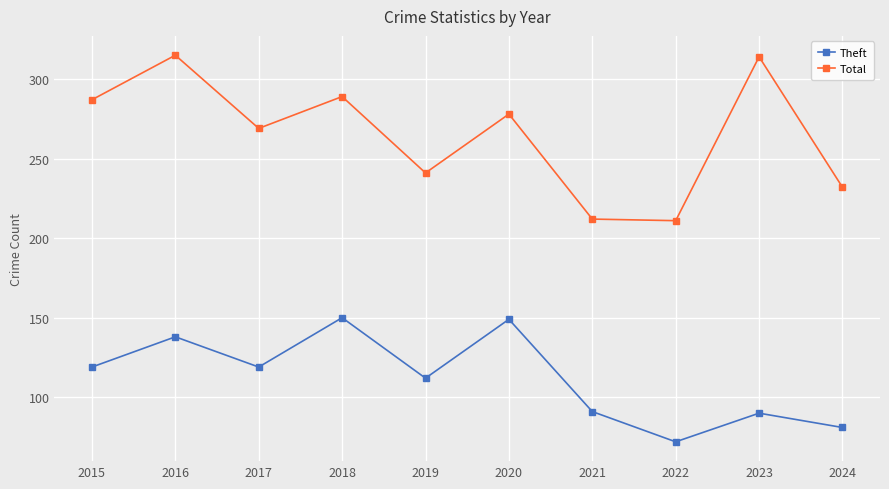

Does the chart display data point markers on the line(s)?

Yes